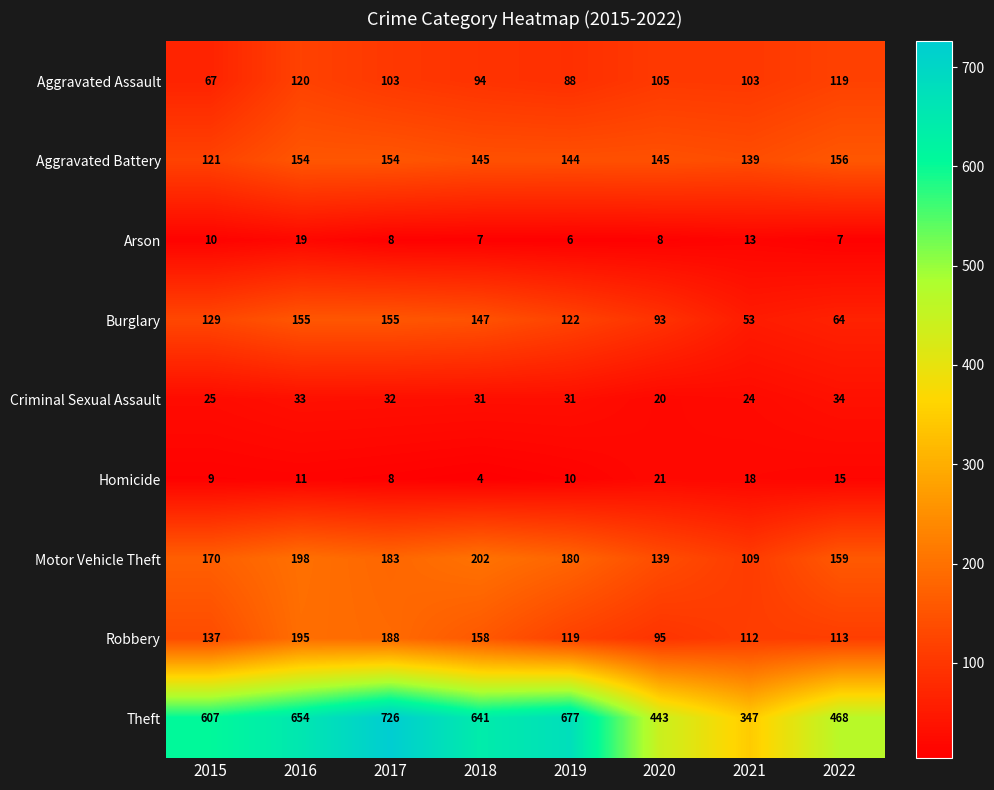

The value of Theft at 2017 is 281. True or false?

False